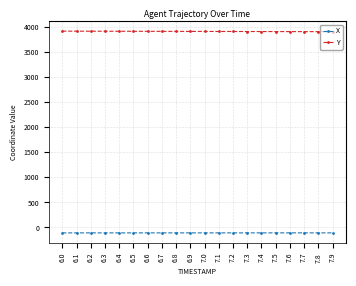

What is the label of the 17th point from the left?

7.6